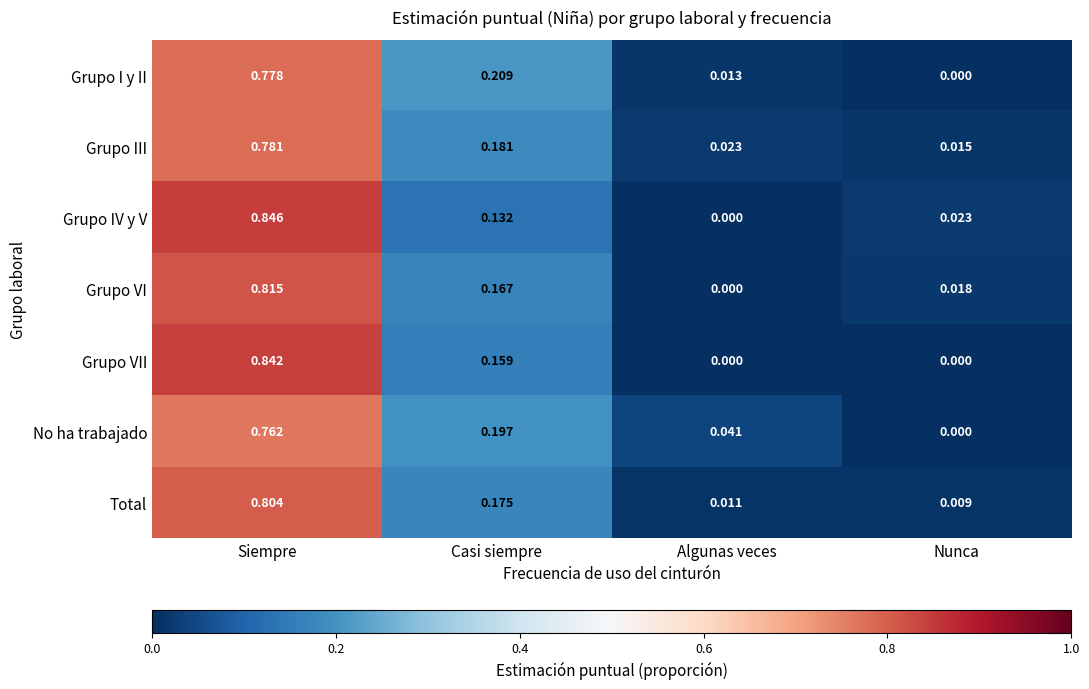

At which label does Grupo I y II reach its peak?

Siempre